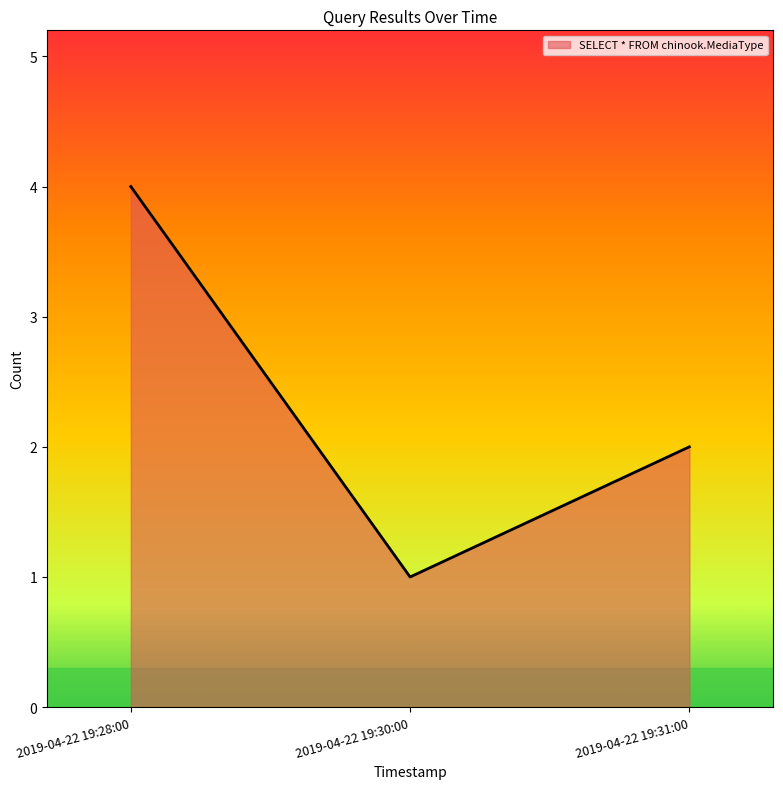

What position from the right is 2019-04-22 19:30:00?

2